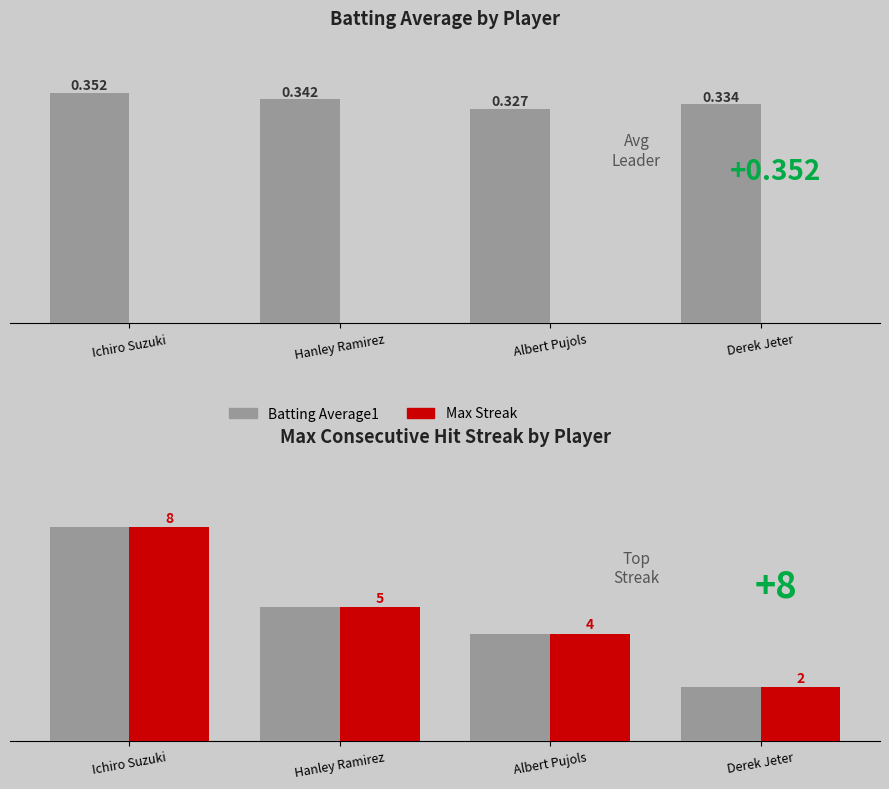

The value of Max Streak (scaled) at Hanley Ramirez is 0.1. True or false?

False